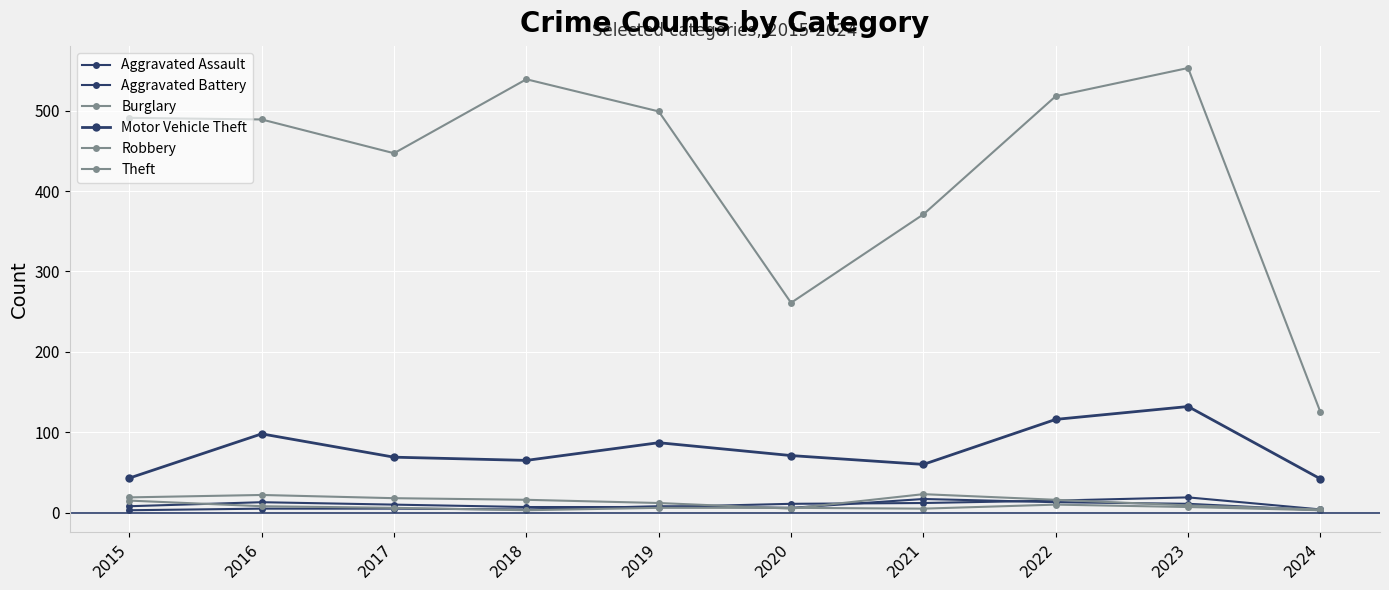

How many data points does each series have?

10